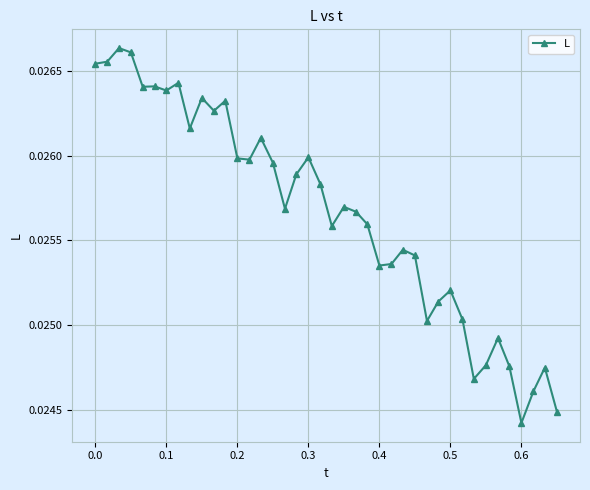

True or false: there are more than 1 points higher than both neighbors.

True